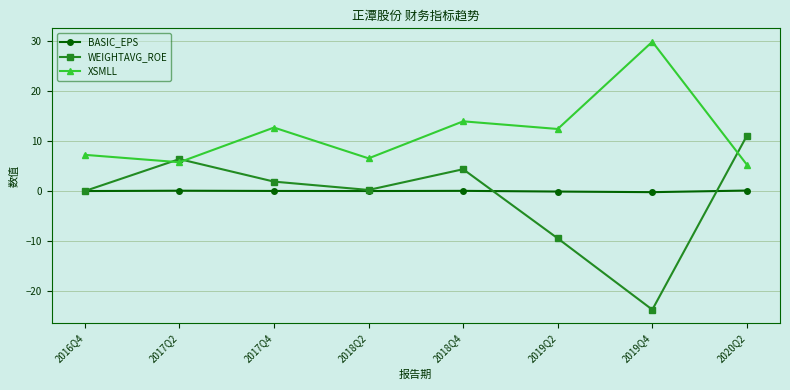

Where is the first local maximum for XSMLL?

2017Q4